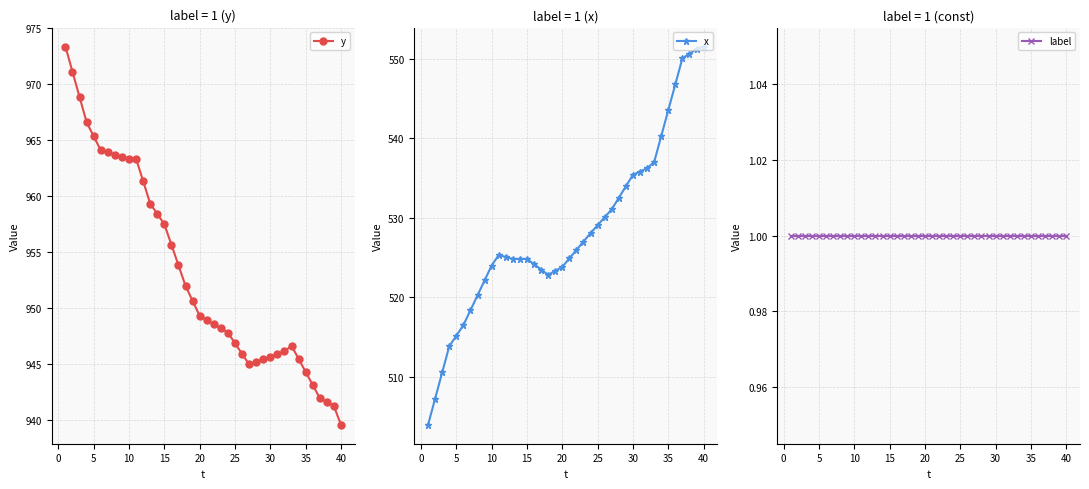

What is the difference between the maximum and second lowest values in the y series?

32.0